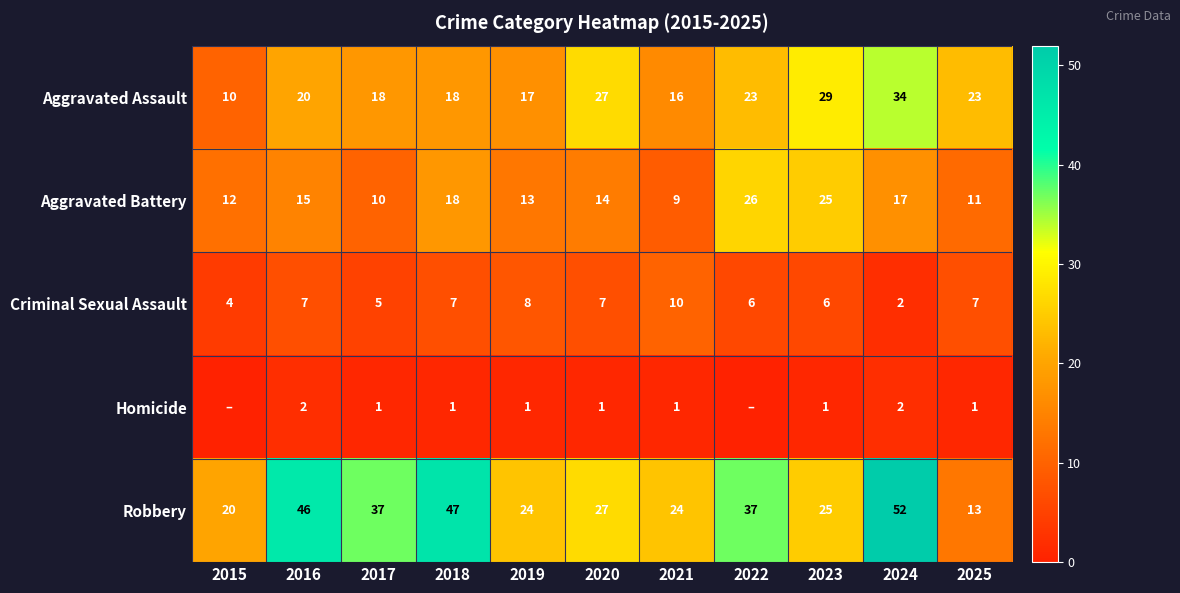

Between 2017 and 2025, which series saw the biggest shift?

Robbery